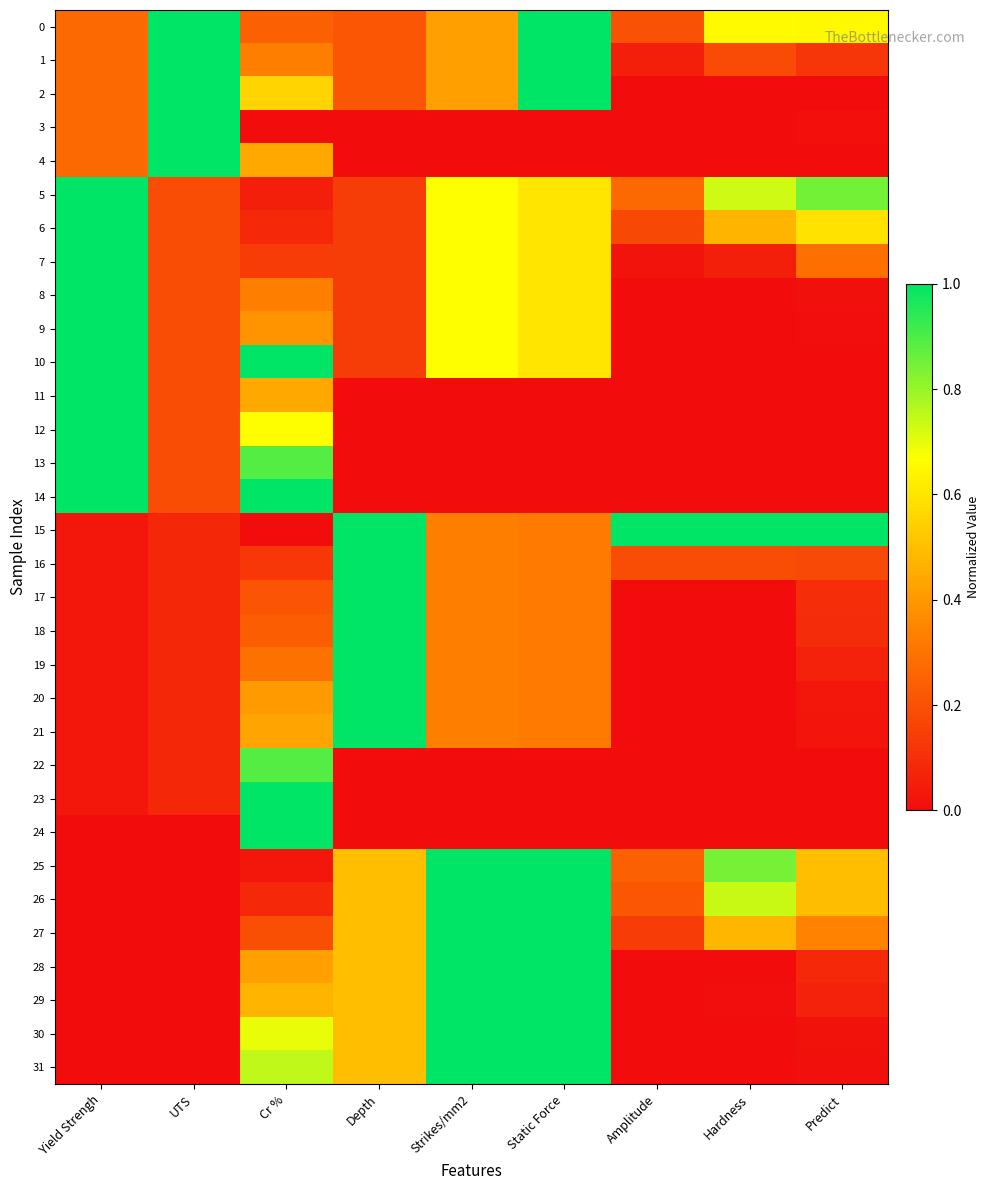

What is the maximum value shown in the chart?

1.0